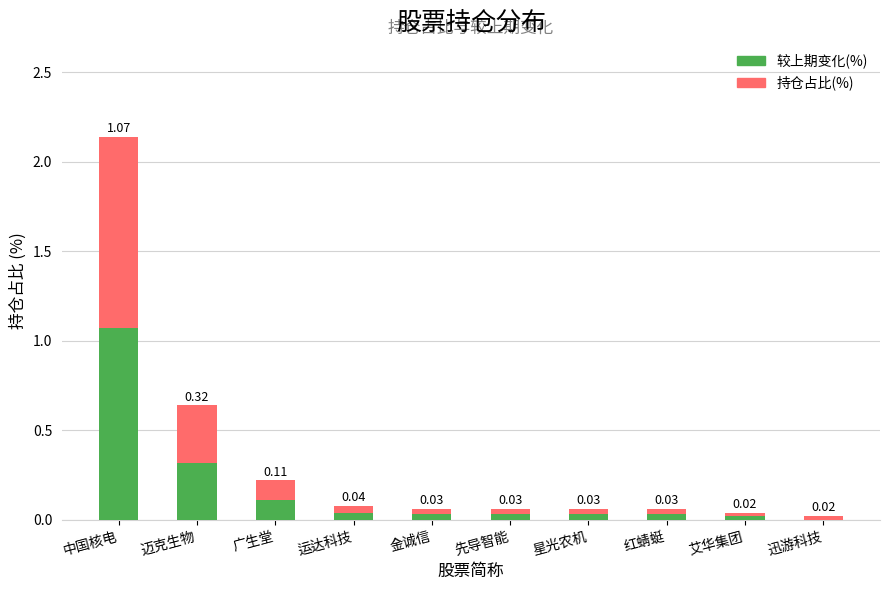

At which category is the sum across all series the highest?

中国核电